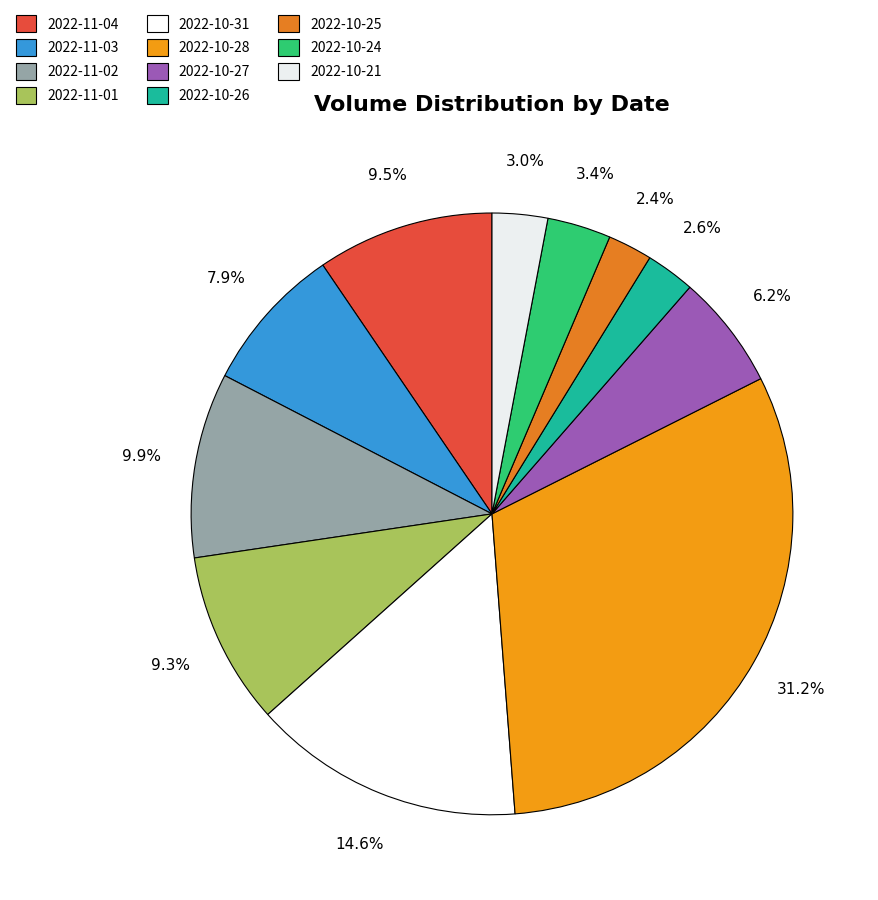

What percentage is NOT represented by 2022-10-25?

97.6%